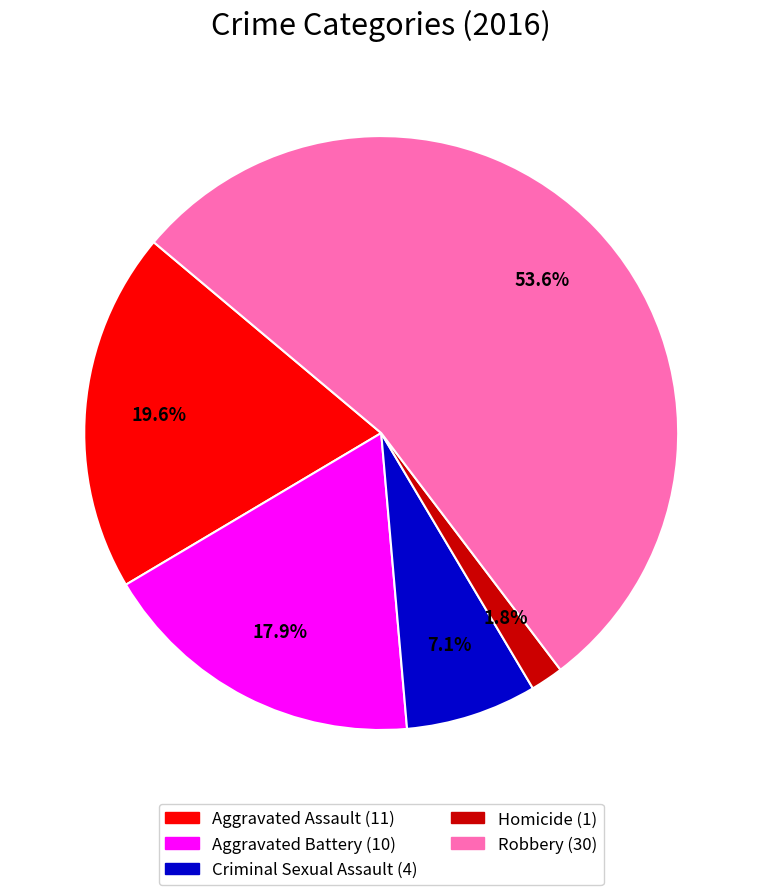

To the nearest percent, what percentage of the pie is Aggravated Assault?

20%